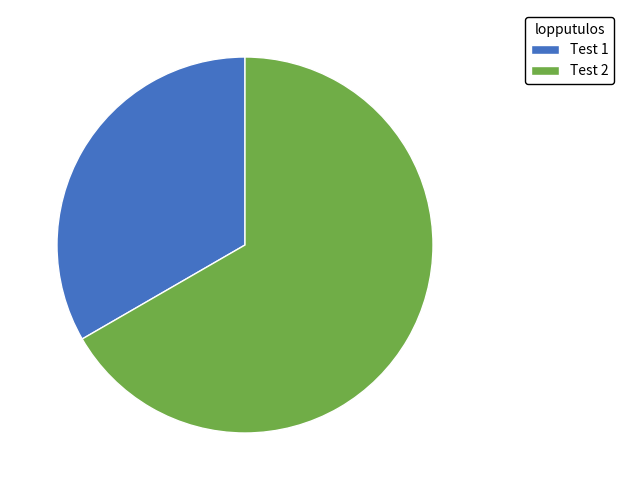

Is there any slice that represents more than half of the pie?

Yes